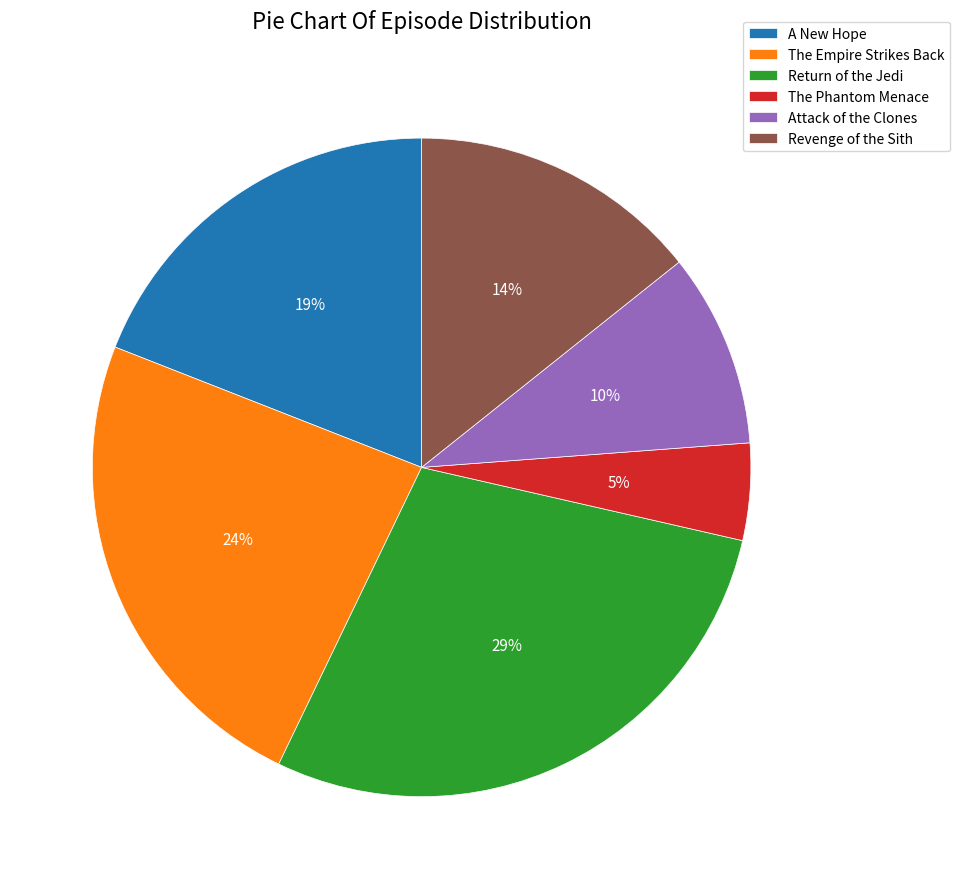

What is the ratio of the value at The Empire Strikes Back to the value at Revenge of the Sith?

1.7